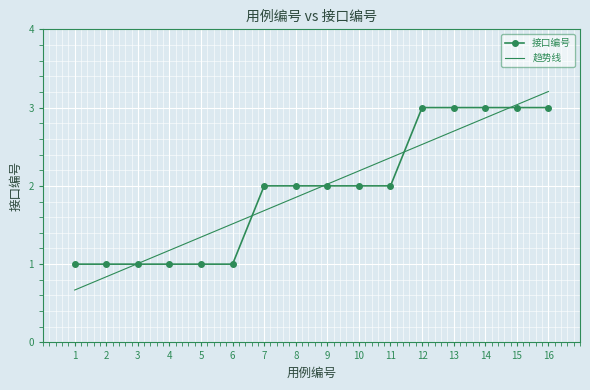

True or false: the data shows 5 at 15.

False